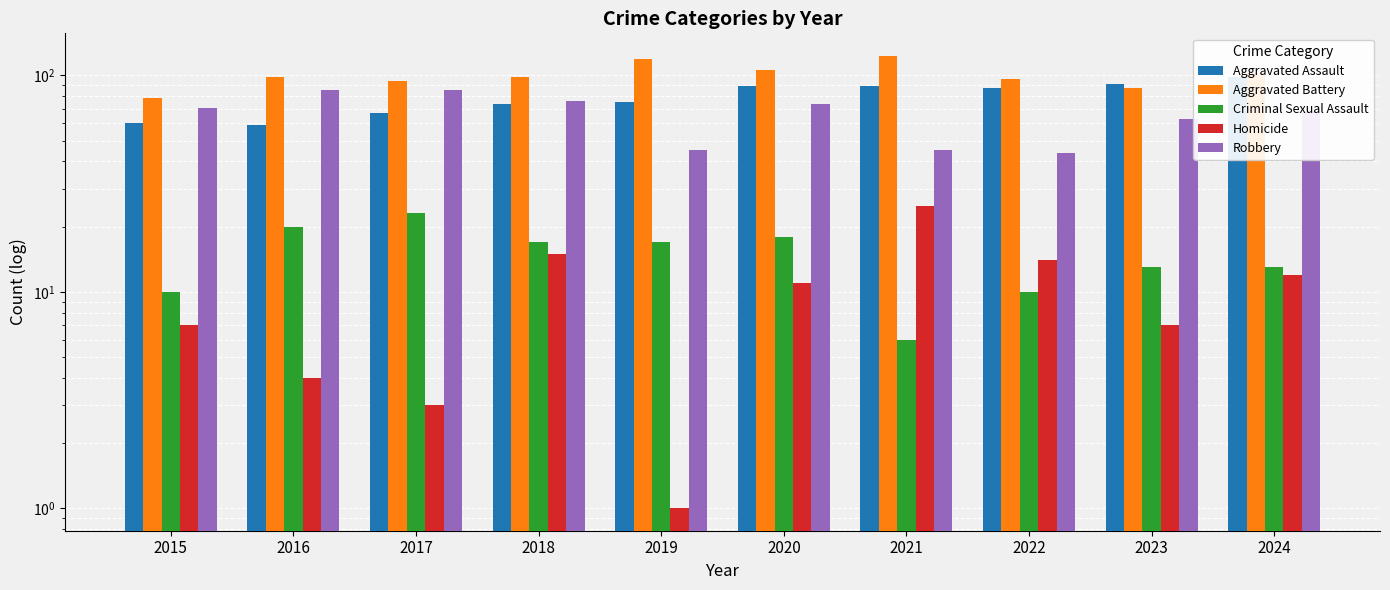

Are the bars grouped side by side (vs. stacked)?

Yes